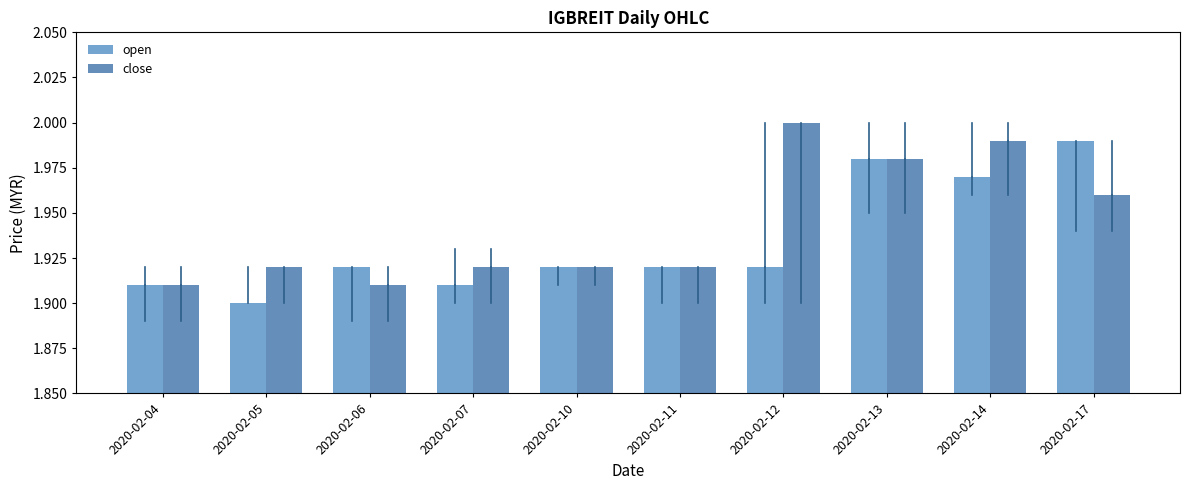

At 2020-02-12, list the series in order from largest to smallest.

close, open